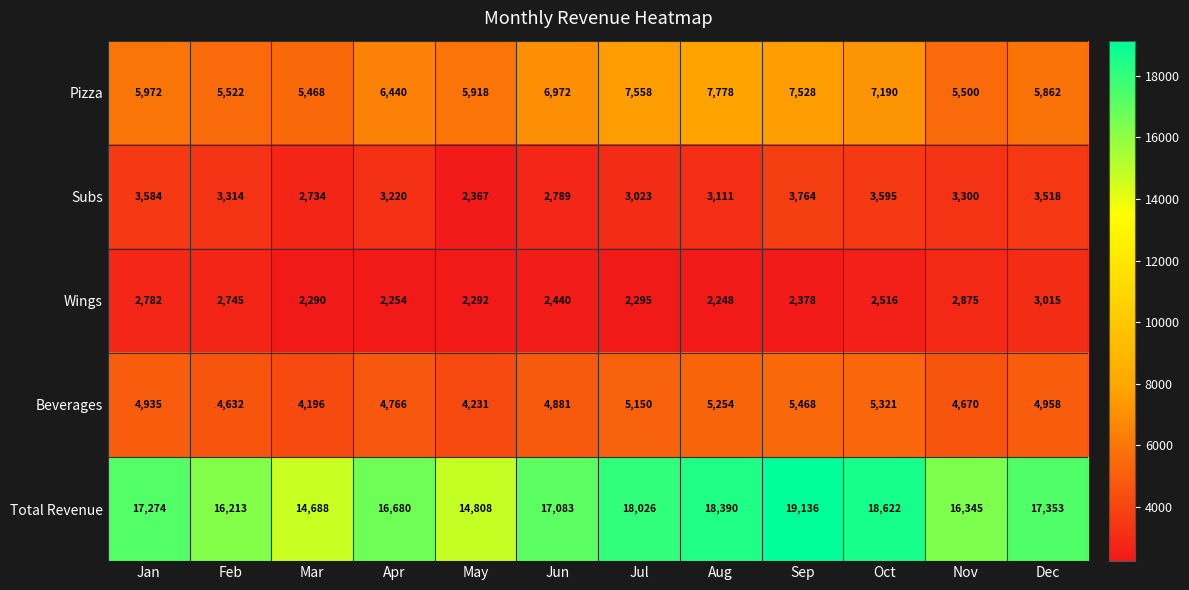

Between Apr and May, which series saw the biggest shift?

Total Revenue